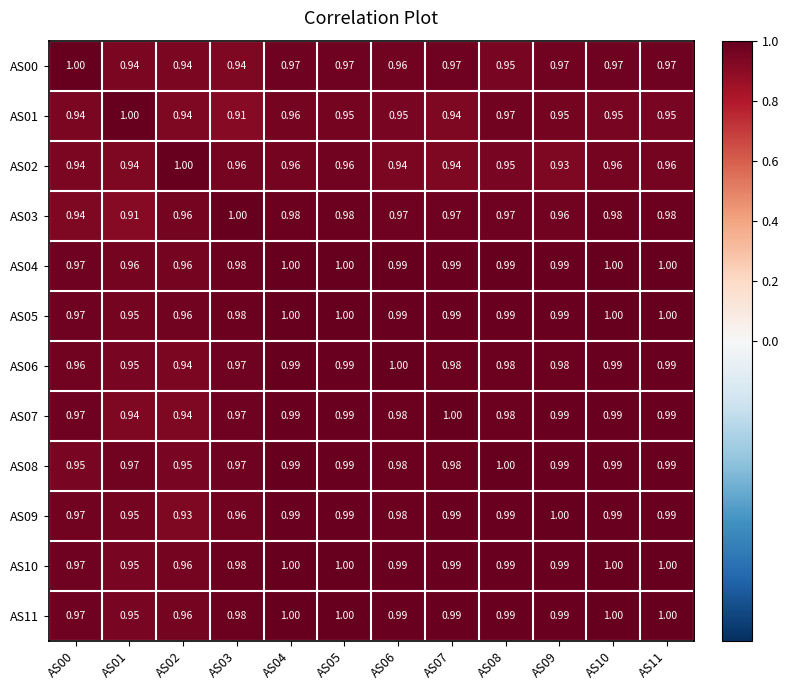

How many distinct data groups are displayed?

12